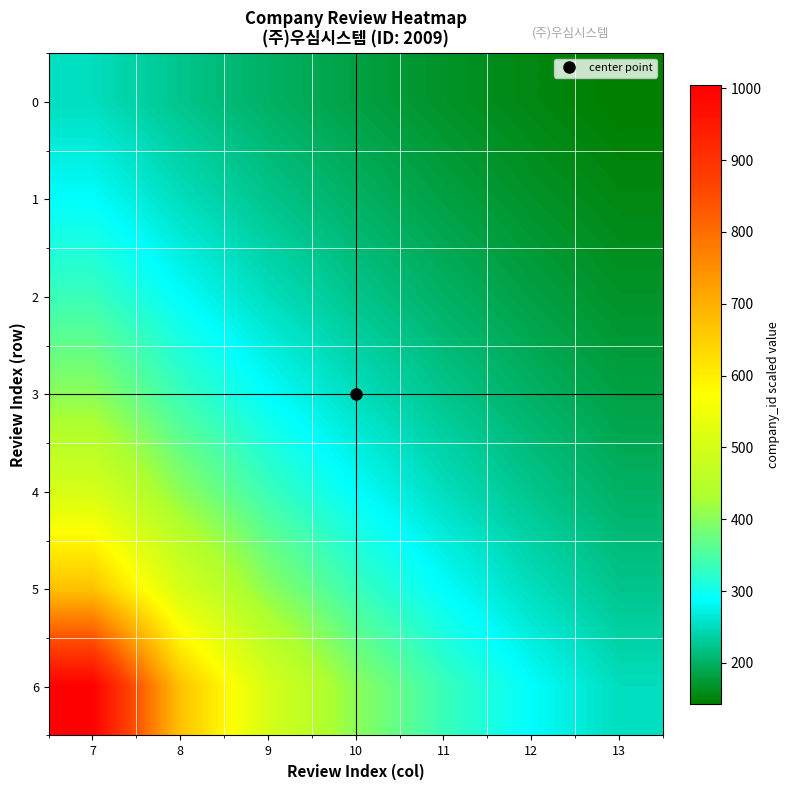

Rank the series by their maximum value, from lowest to highest.

0, 1, 2, 3, 4, 5, 6